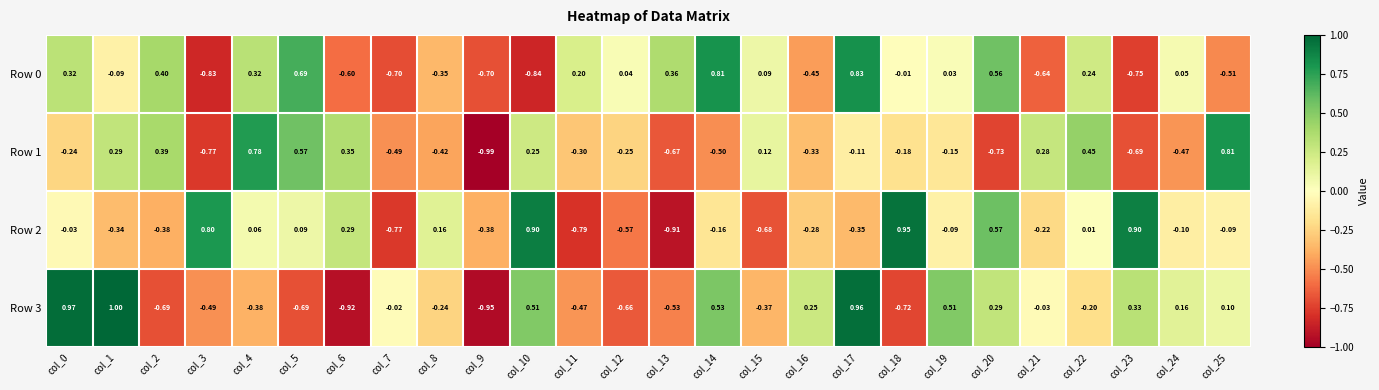

Is the value of Row 3 at col_5 greater than the value of Row 1 at col_11?

No